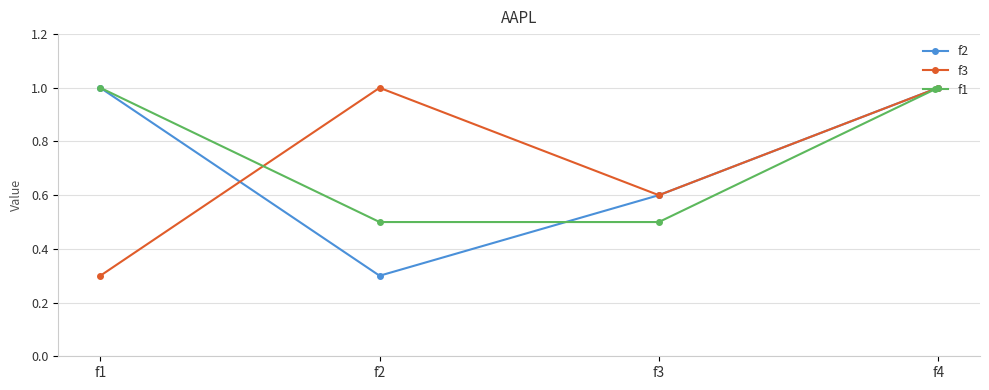

Between which two adjacent categories do f3 and f1 first intersect?

f1 and f2